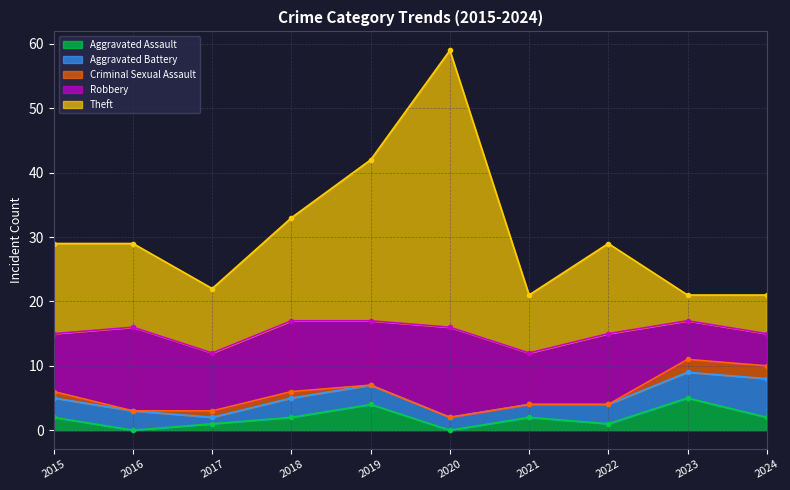

The Criminal Sexual Assault series shows 1 at 2017. True or false?

True